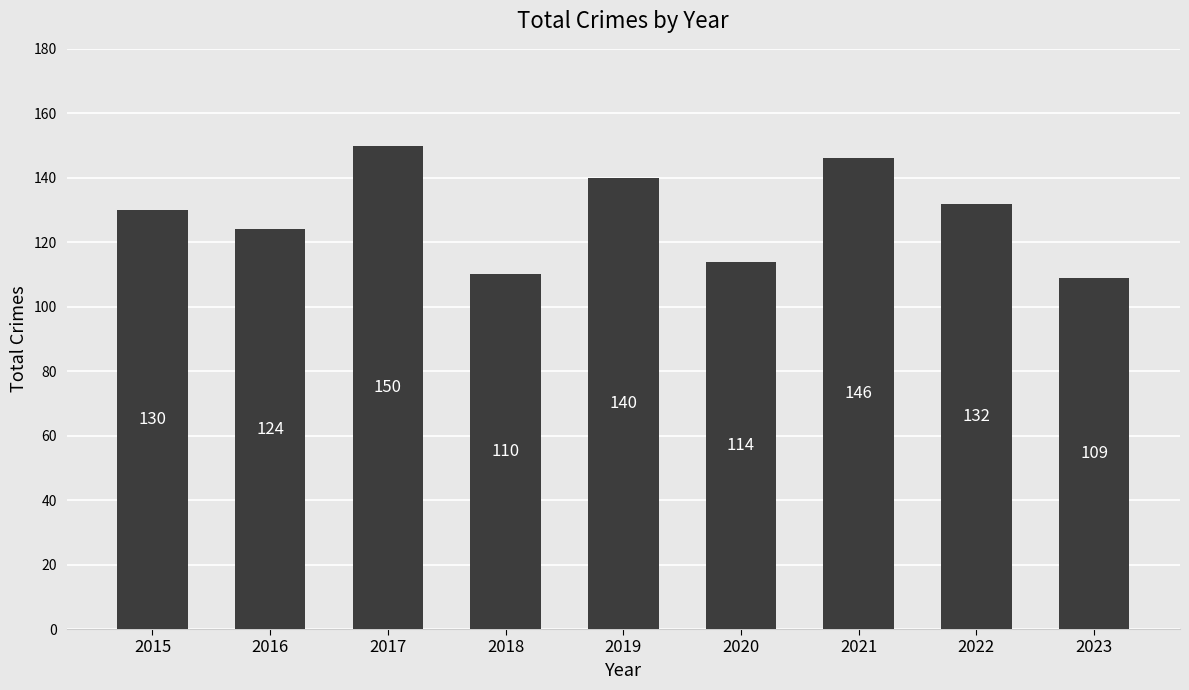

How many data points are less than 130?

4